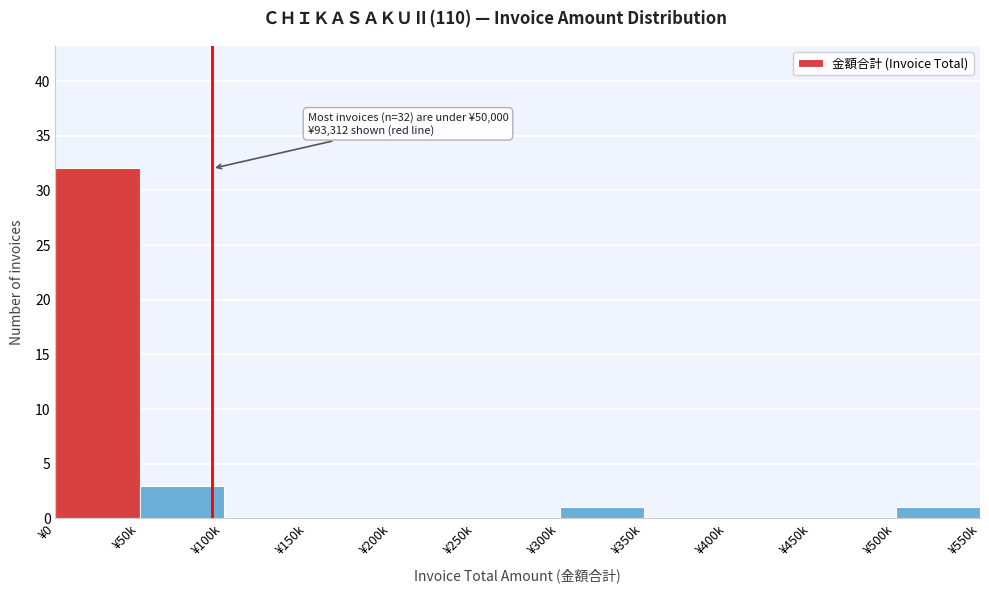

At which category does the chart reach its peak across all series?

¥0